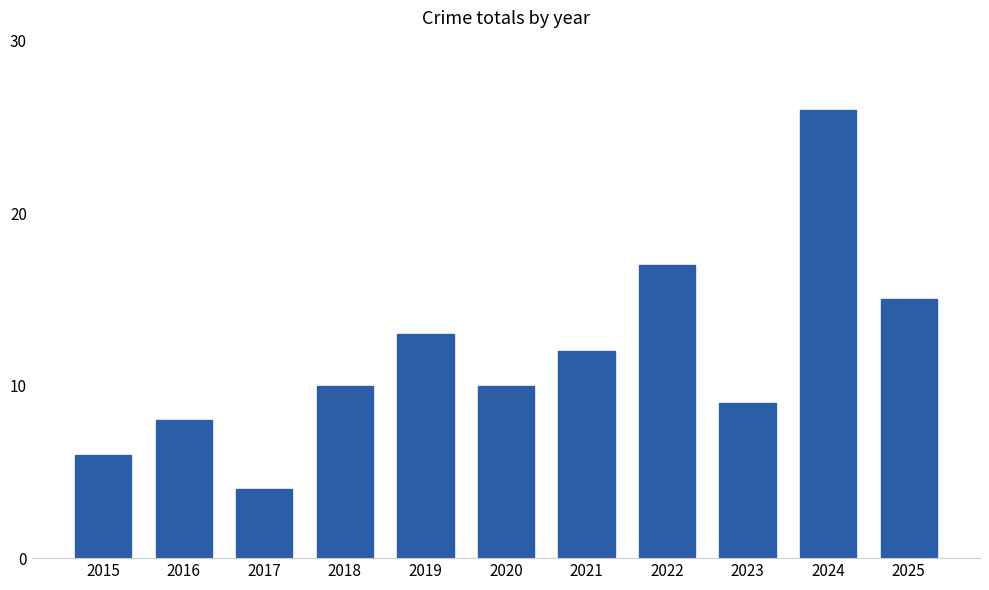

What is the difference between the maximum and minimum values?

22